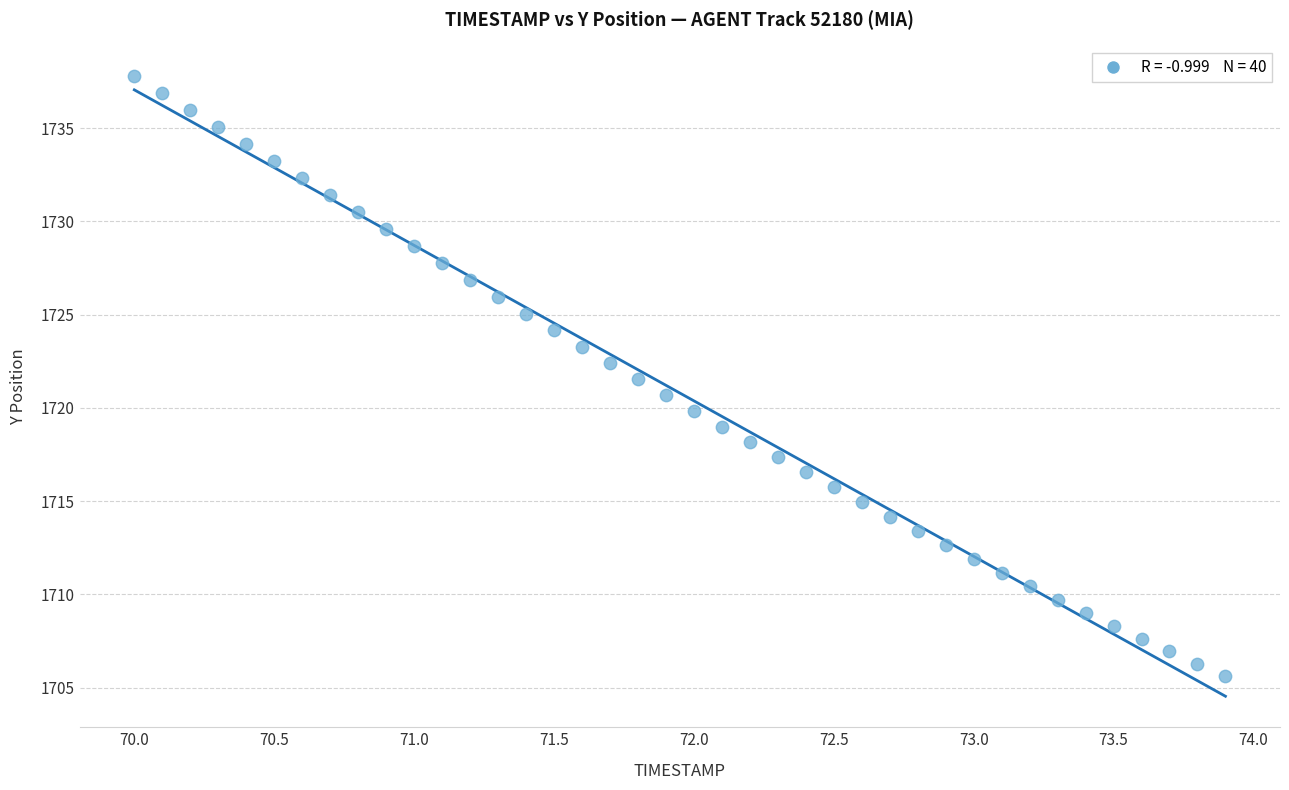

What is the range of Y values (max minus min)?

32.2